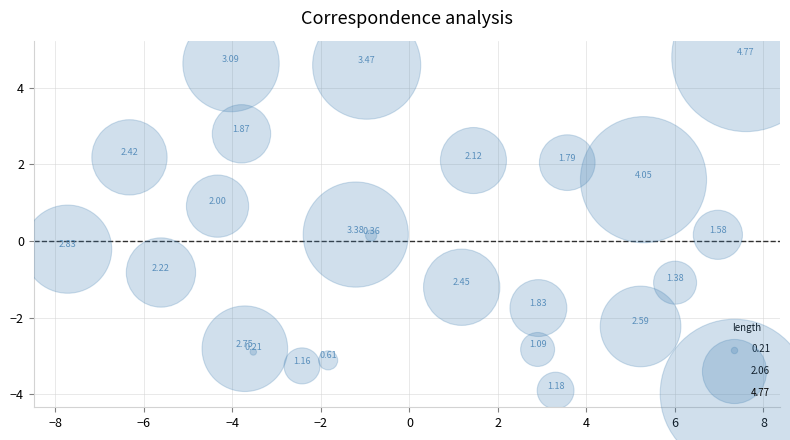

What is the range of X values (max minus min)?

15.3